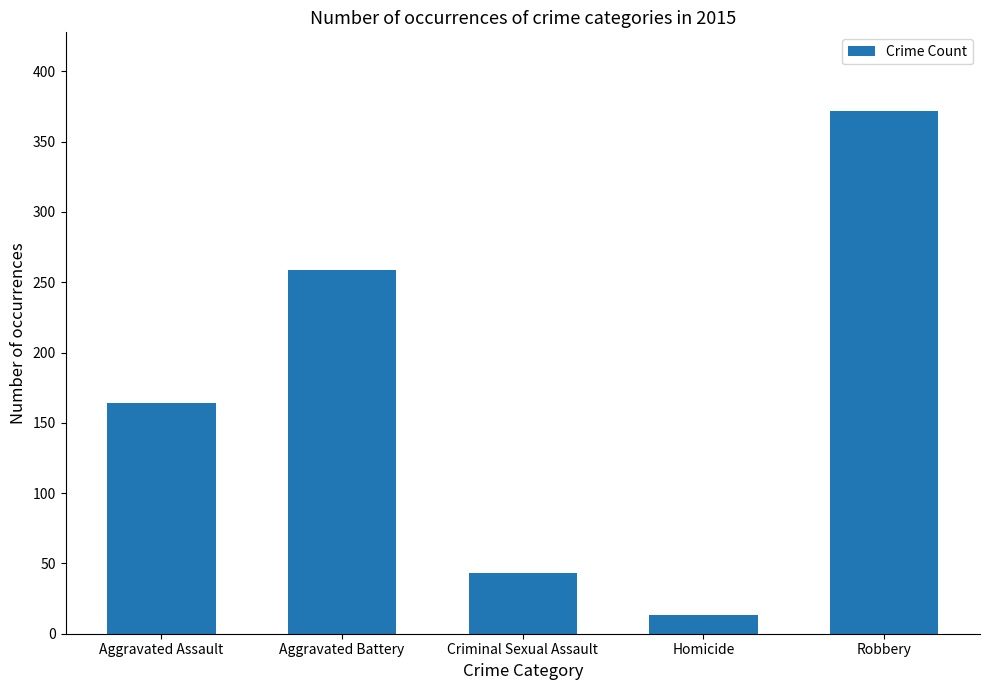

Reading left to right, extract all data points from this chart.

164	259	43	13	372